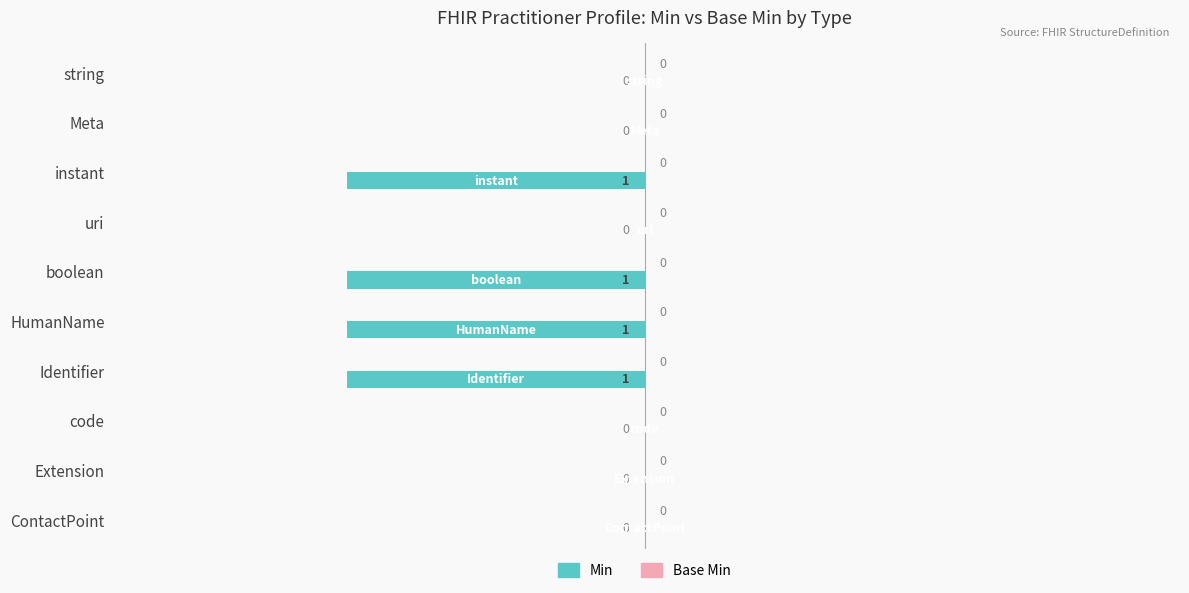

Are the bars grouped side by side (vs. stacked)?

No